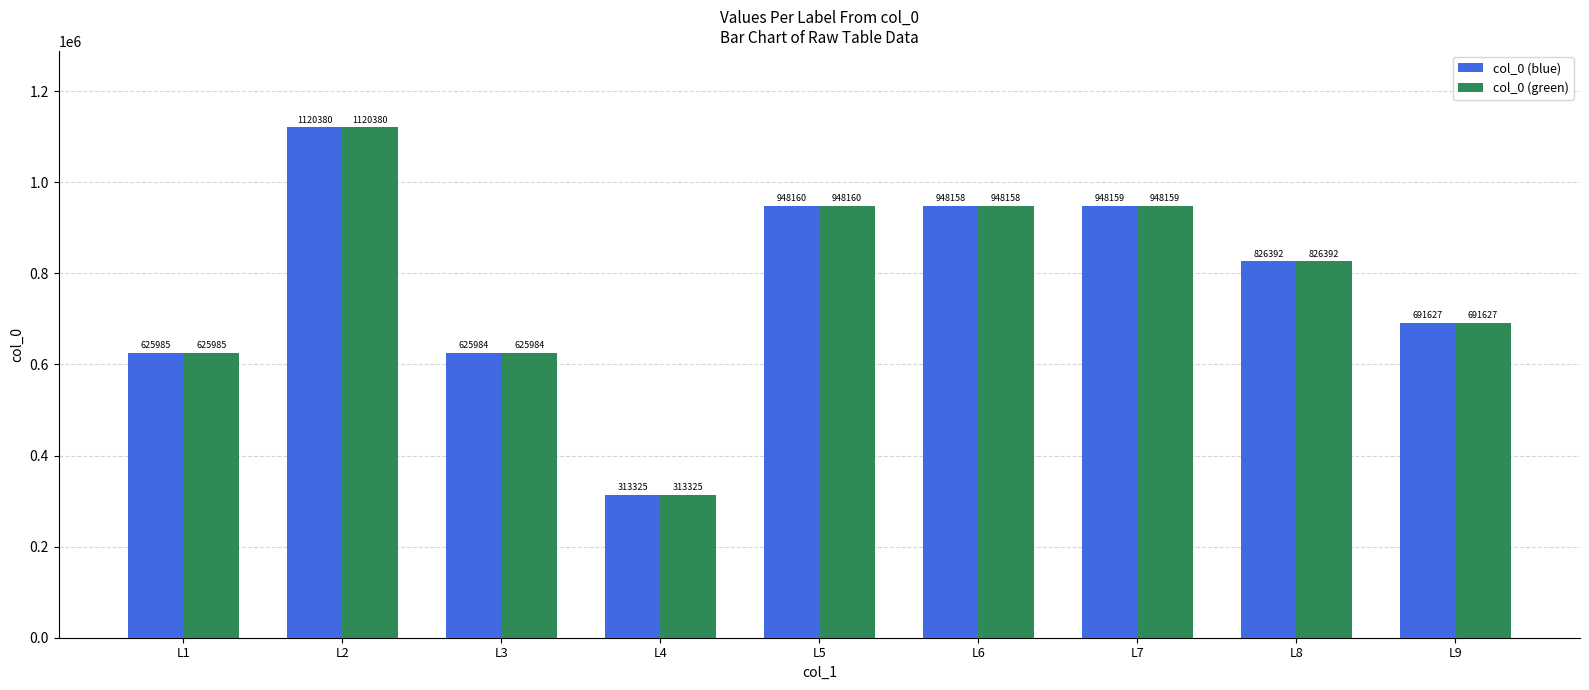

How many data points does each series have?

9